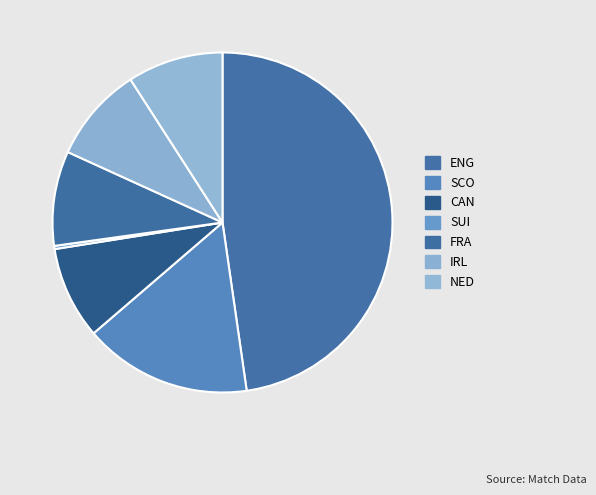

Count the number of slices in the pie.

7